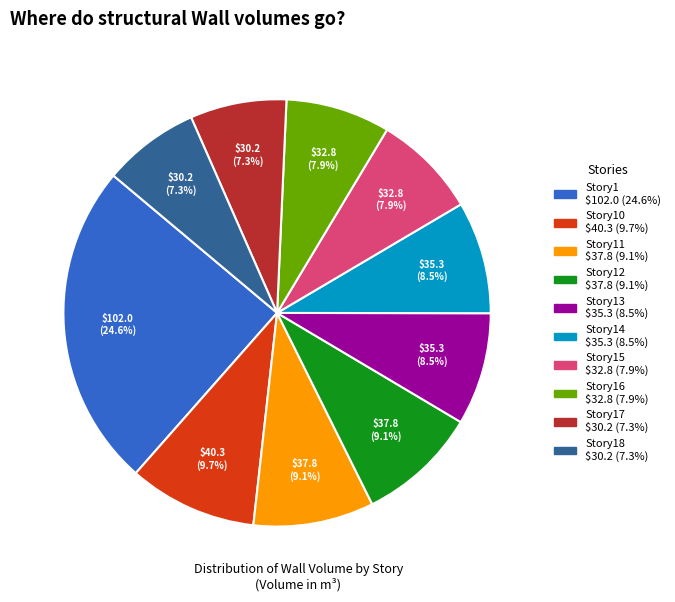

How many slices are in this pie chart?

10